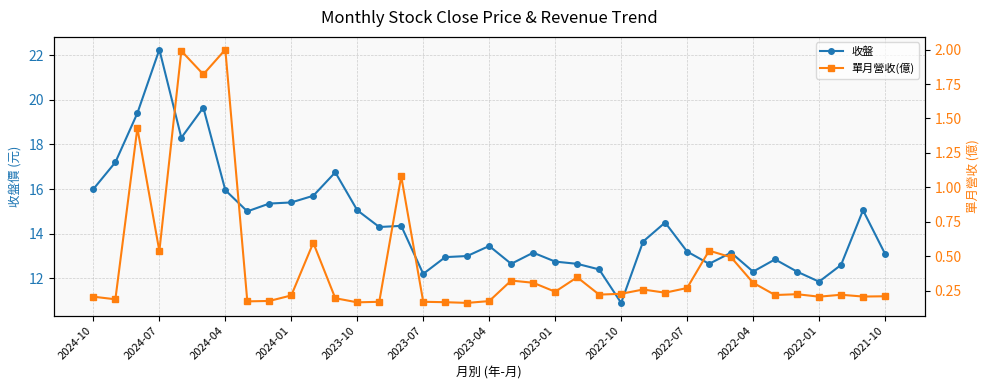

List the series in order of their overall mean, highest first.

收盤, 單月營收(億)